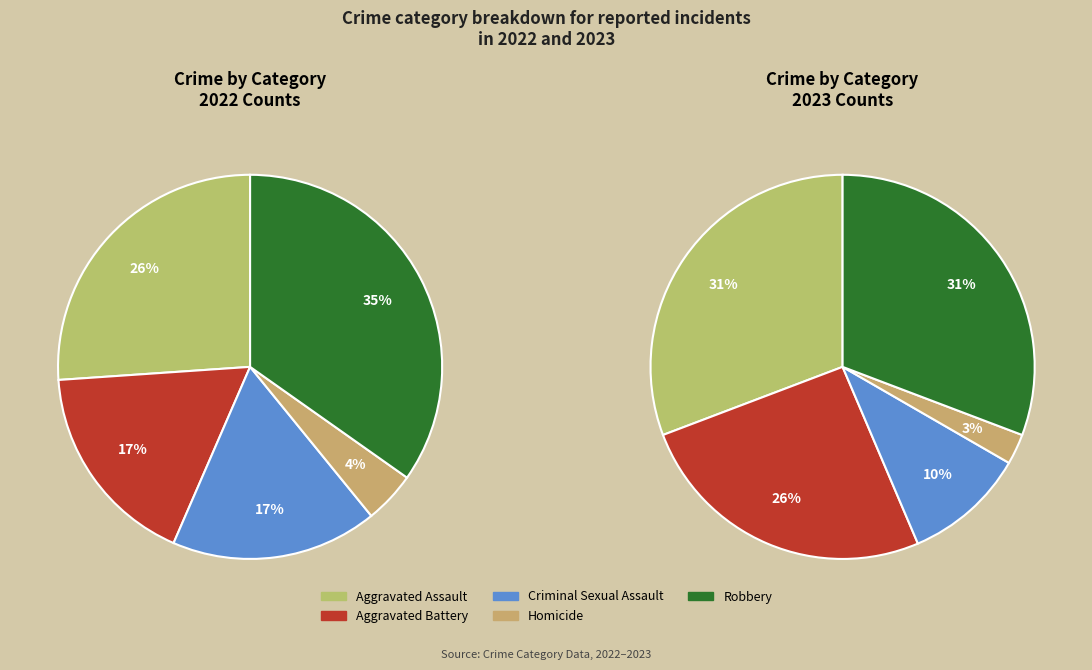

To the nearest percent, what percentage of the pie is Robbery?

35%